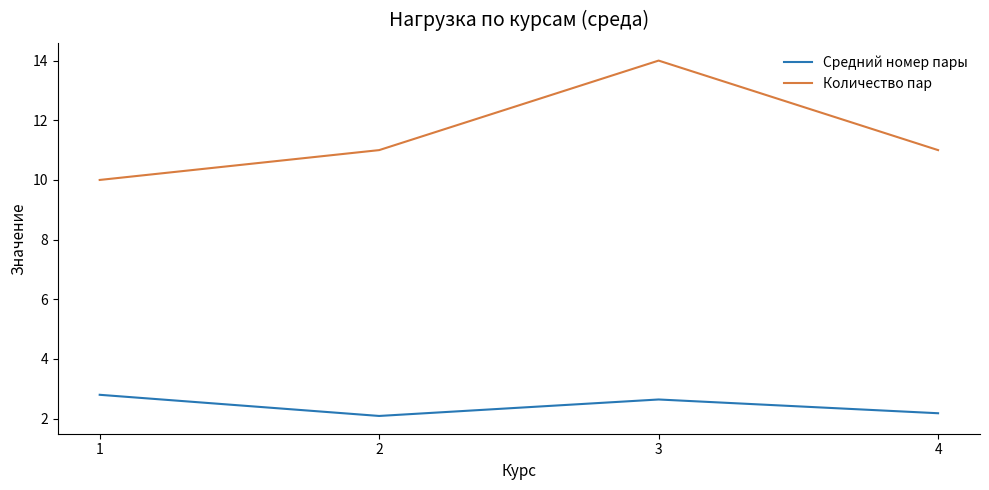

At how many categories does at least one series exceed 4?

4